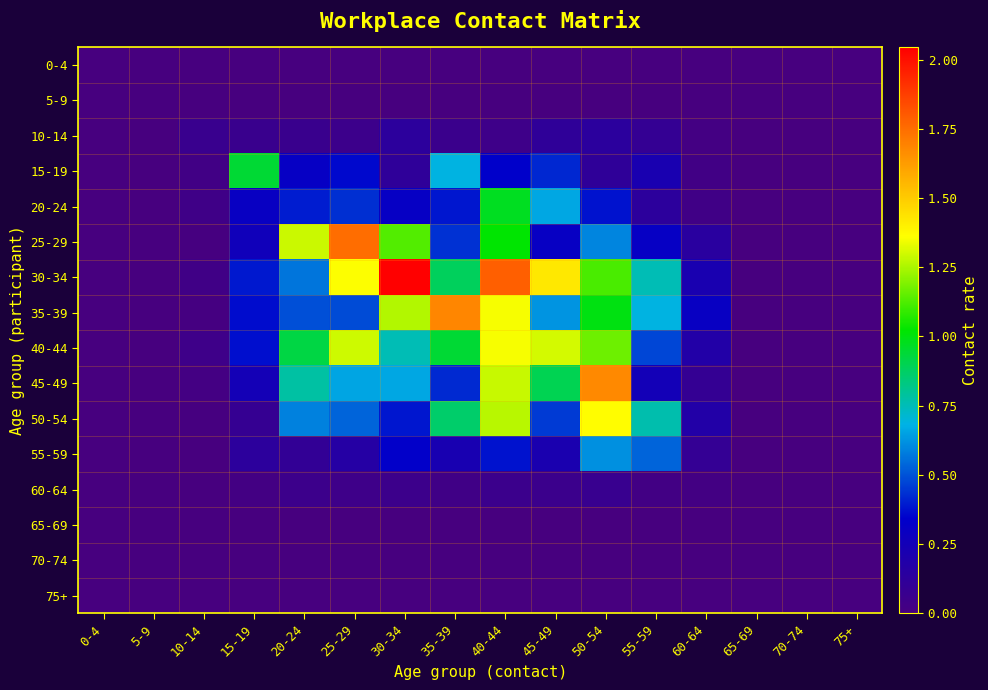

Which series has the widest spread of values?

30-34